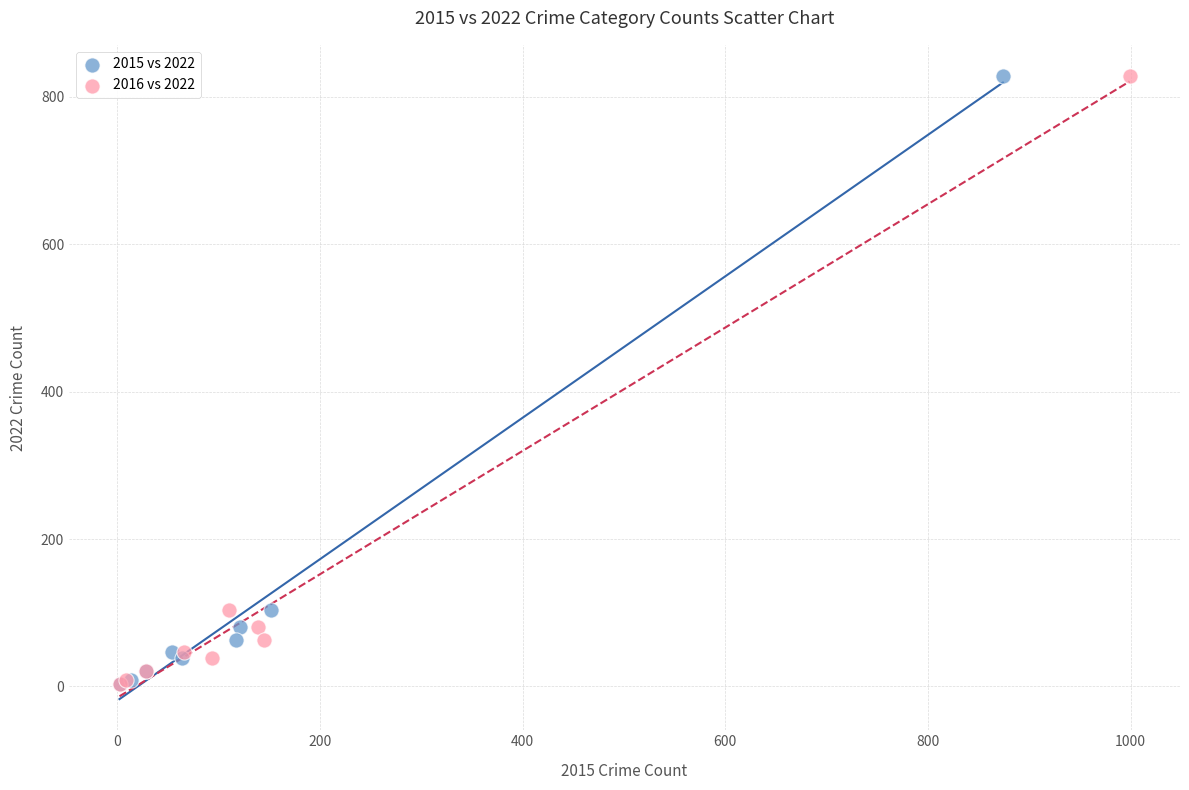

What are all the series names shown in the legend?

2015 vs 2022, 2016 vs 2022